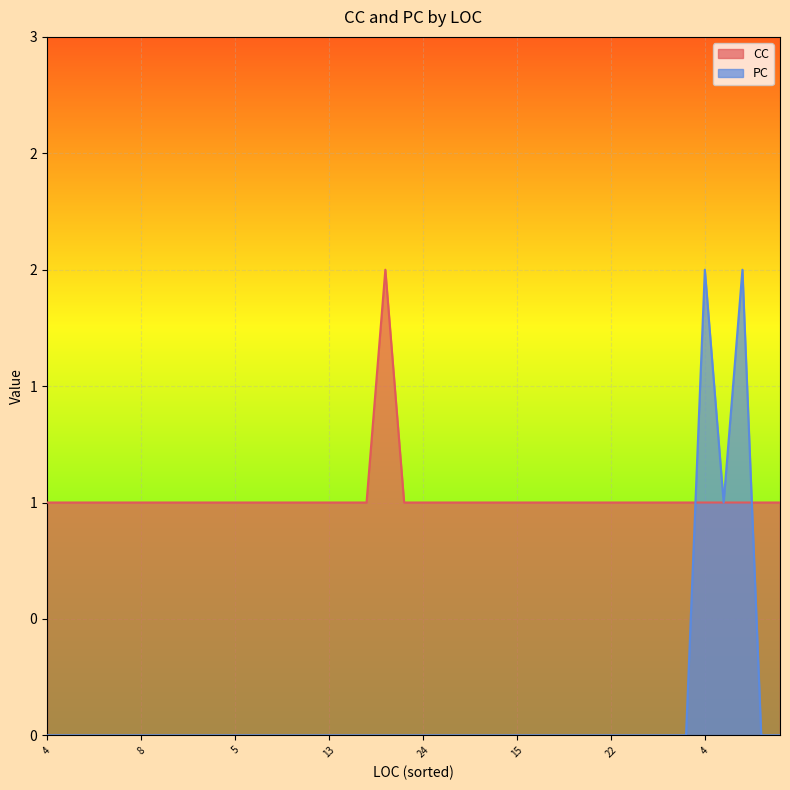

At which category is the sum across all series the highest?

4